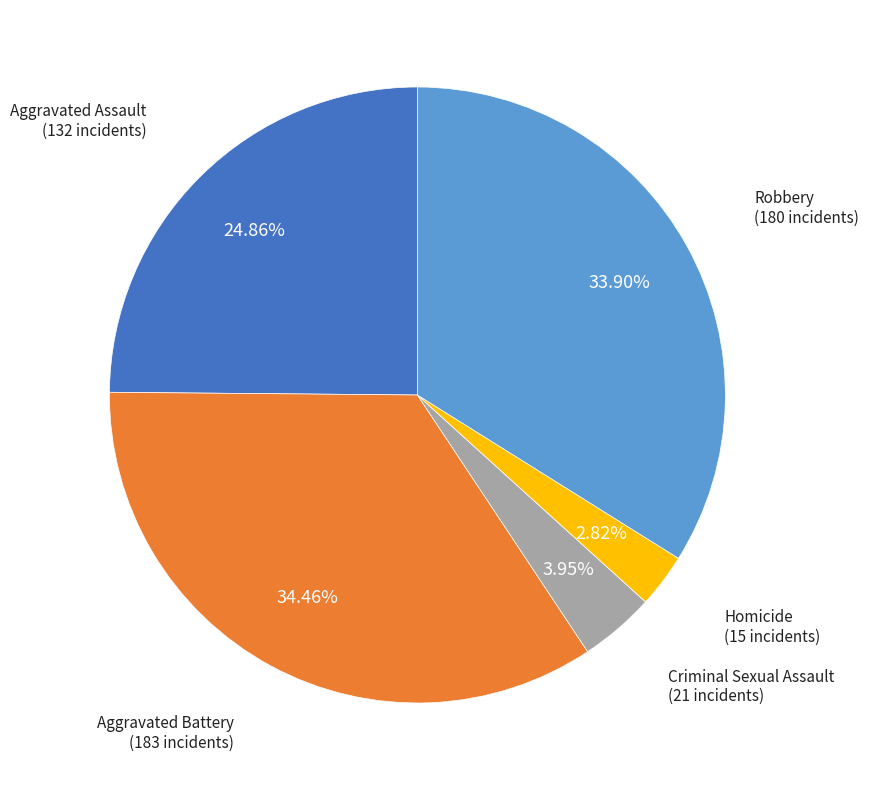

Is there a majority slice in this chart?

No